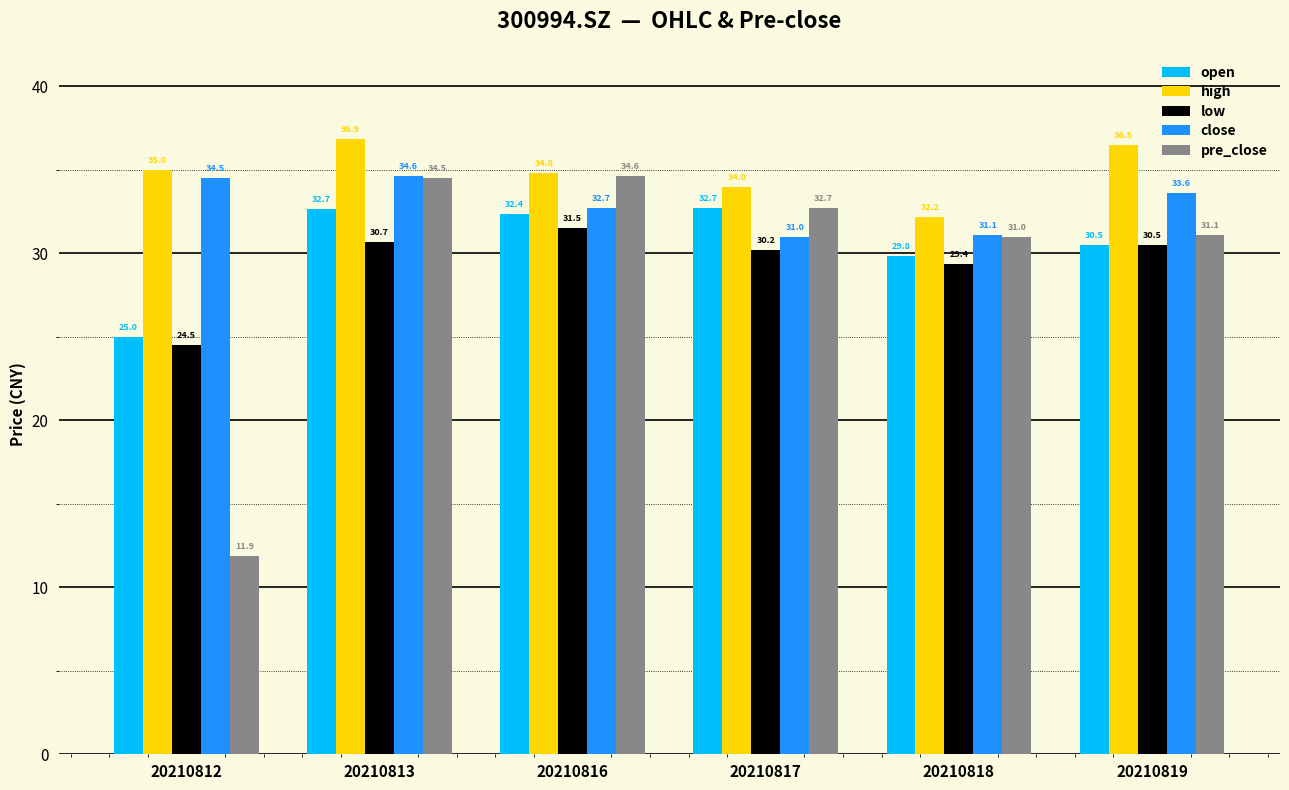

What is the difference between the maximum and second lowest values in the high series?

2.9